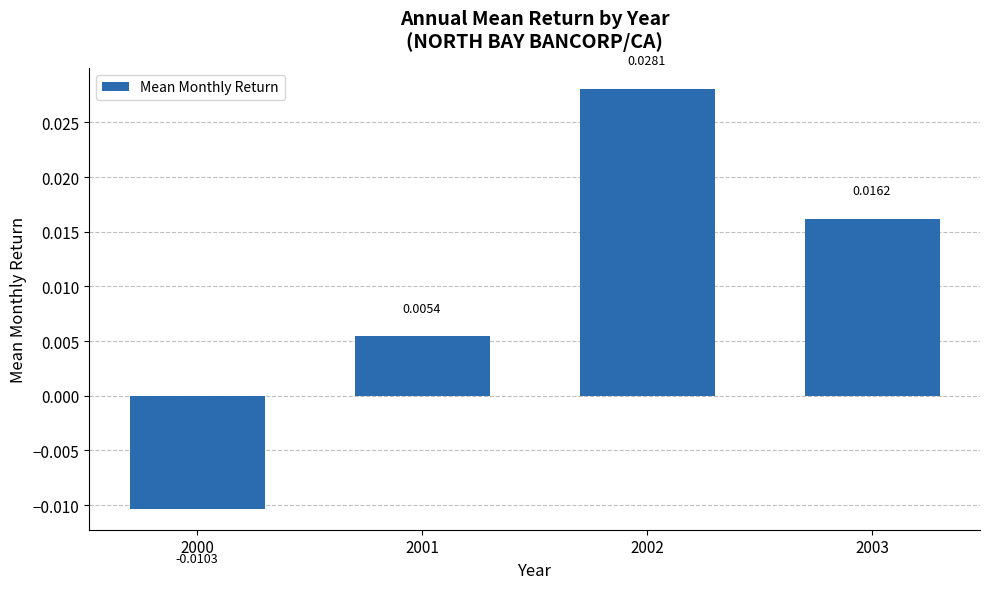

Count the values in the range 0 to 1.

3